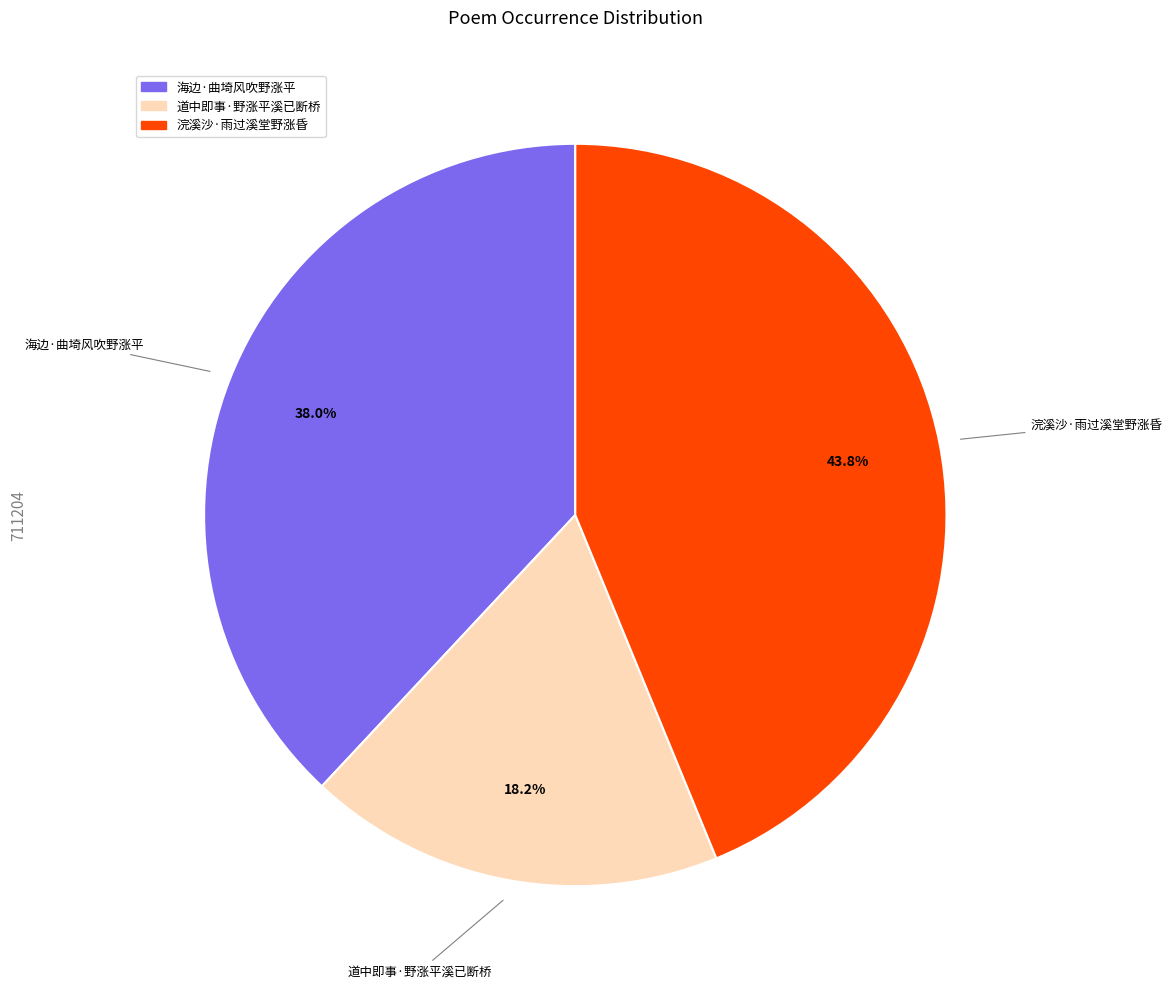

What is the ratio of the value at 浣溪沙·雨过溪堂野涨昏 to the value at 海边·曲埼风吹野涨平?

1.2